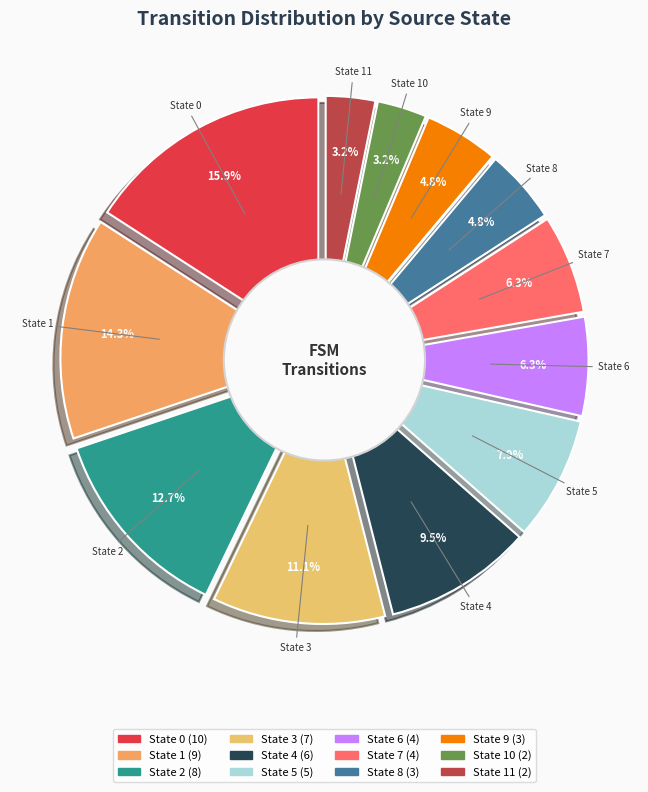

Which slice is the smallest?

State 10